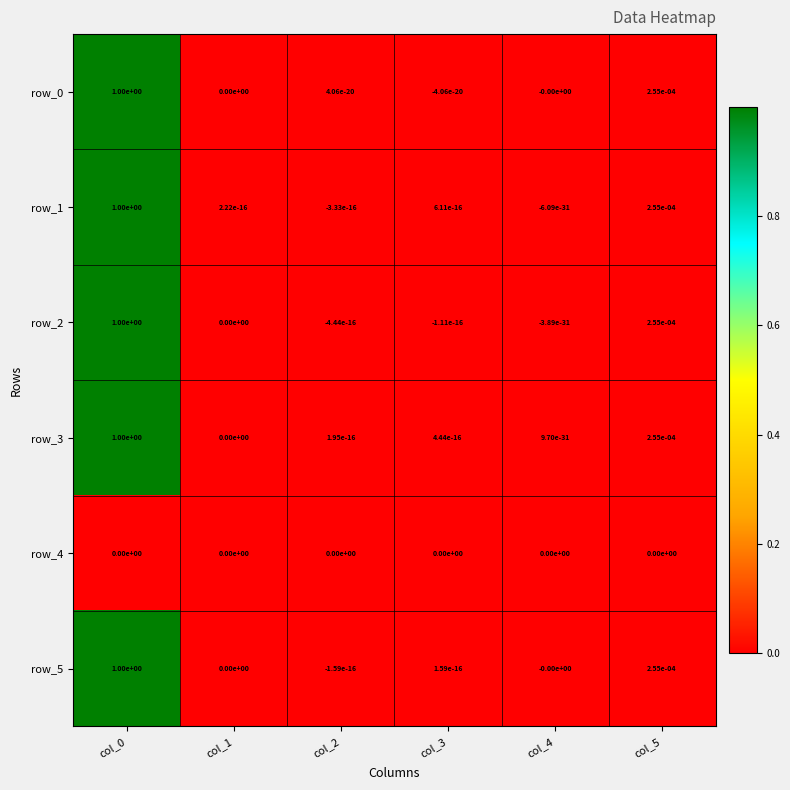

True or false: row_5 has a value of 1.0 at col_0.

True